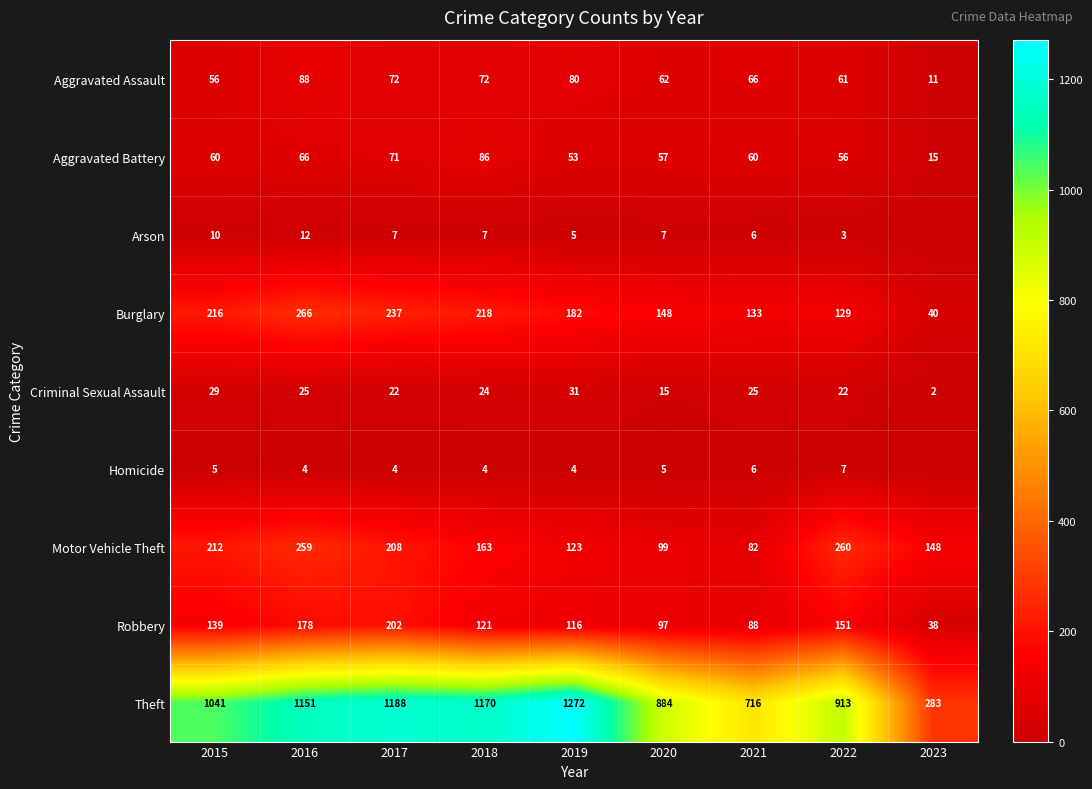

What is the sum of the Motor Vehicle Theft values at 2022 and 2015?

472